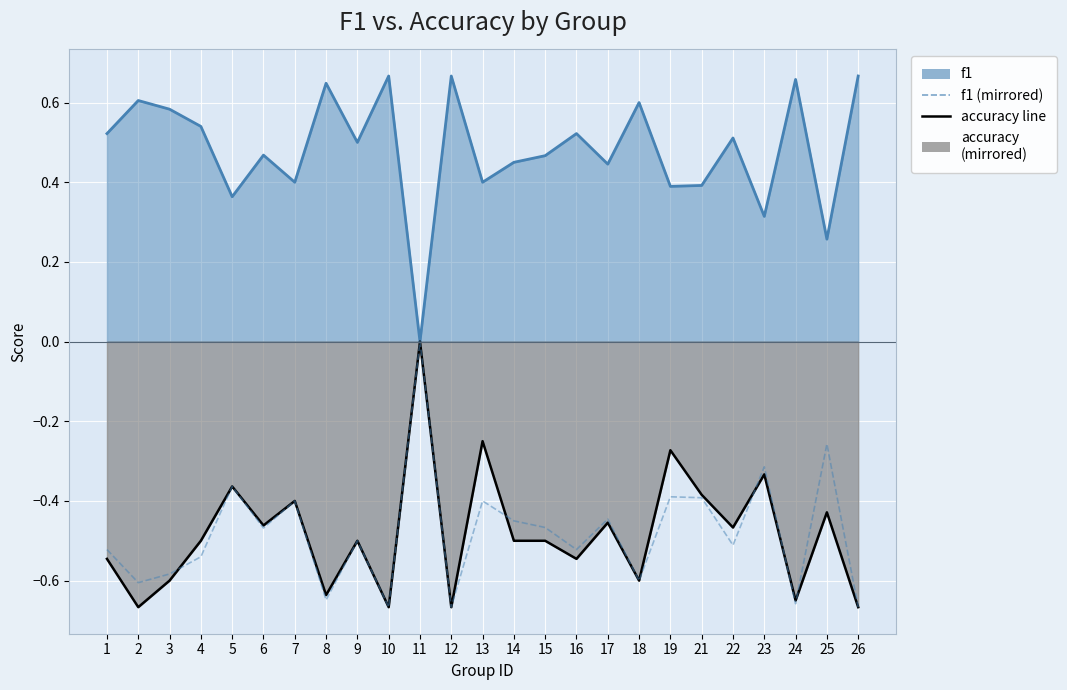

Which category has the highest value in the f1 series?

10